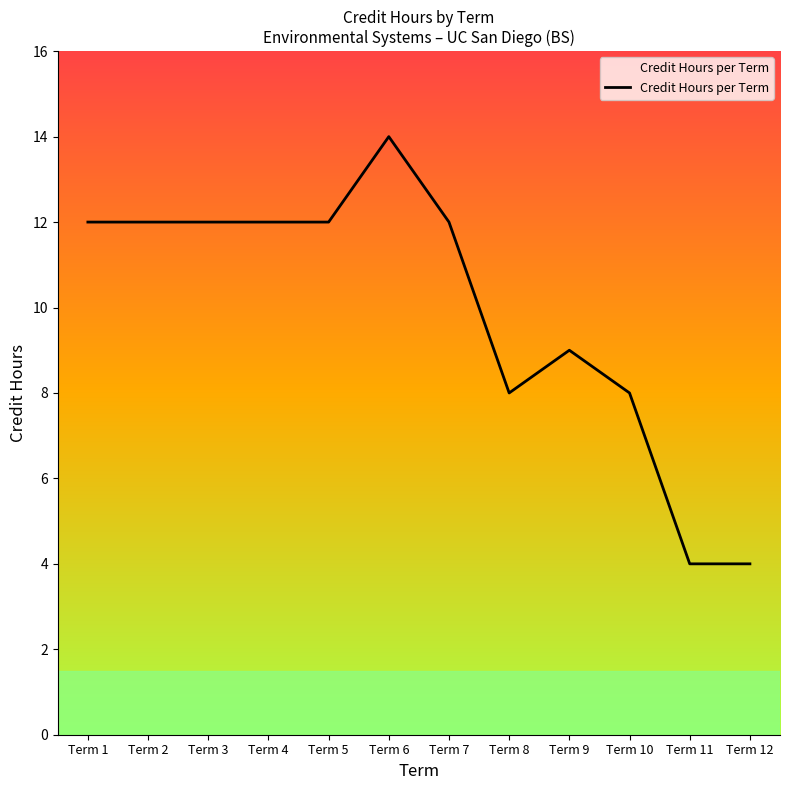

True or false: the data shows 12 at Term 5.

True